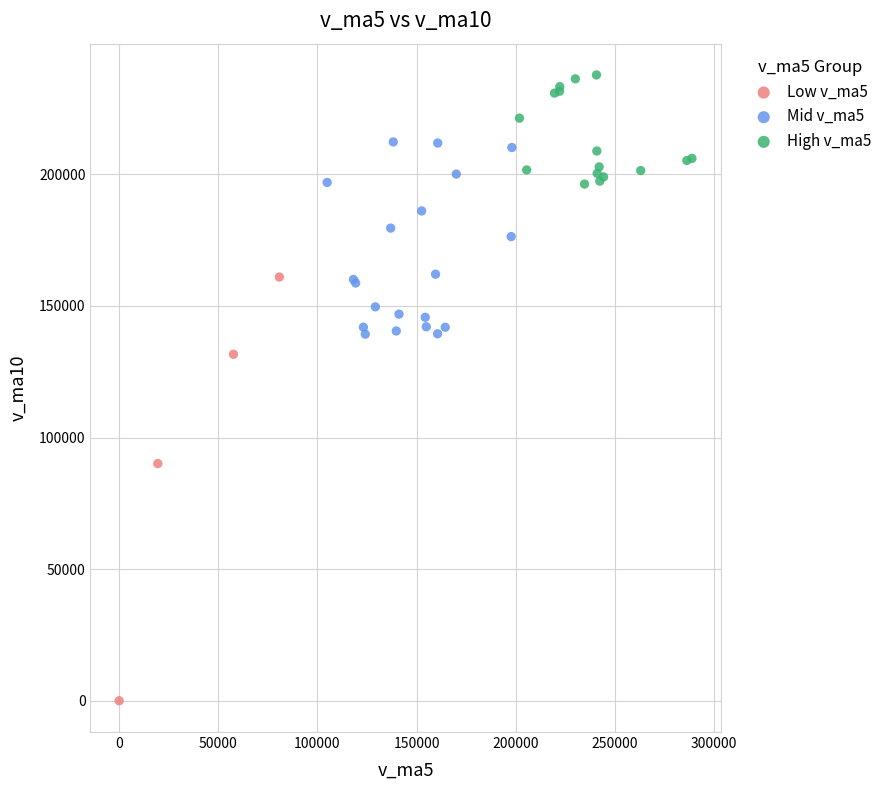

What are all the series names shown in the legend?

Low v_ma5, Mid v_ma5, High v_ma5